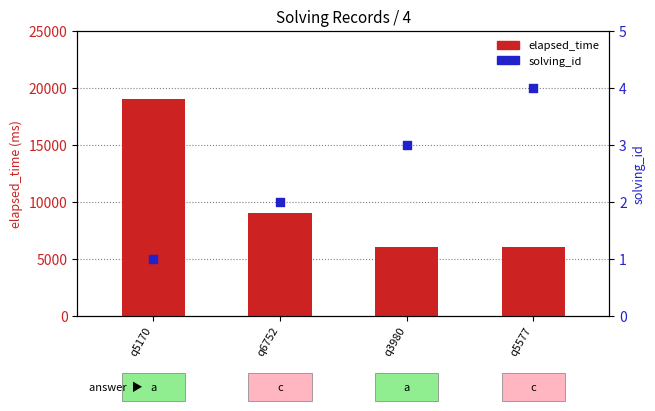

Which series has the largest total across all categories?

elapsed_time